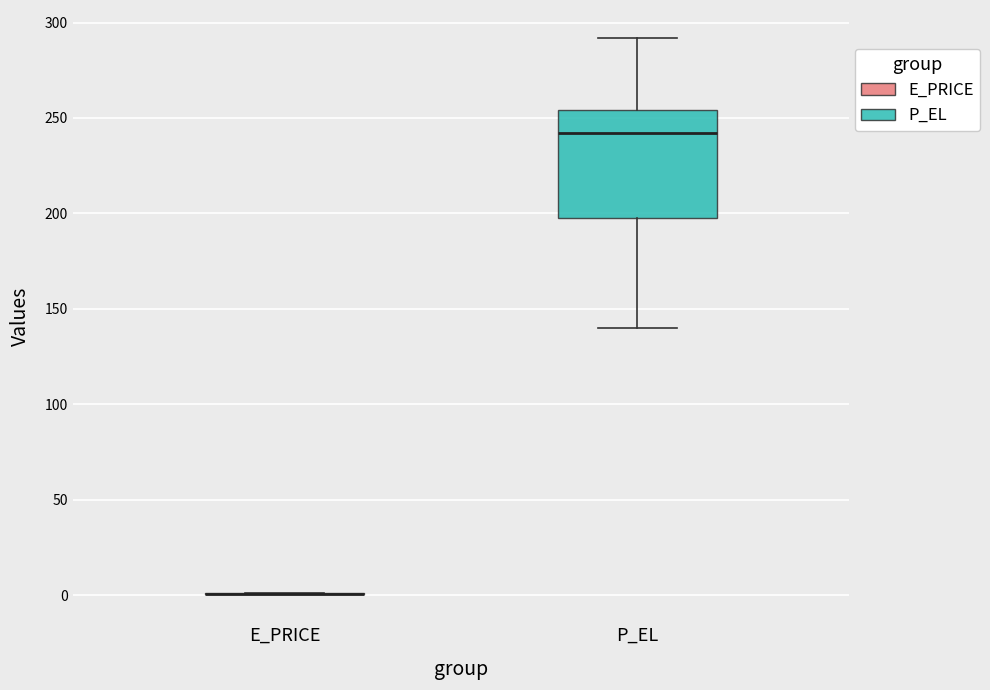

Which box is the tallest, from its lower edge to its upper edge?

P_EL